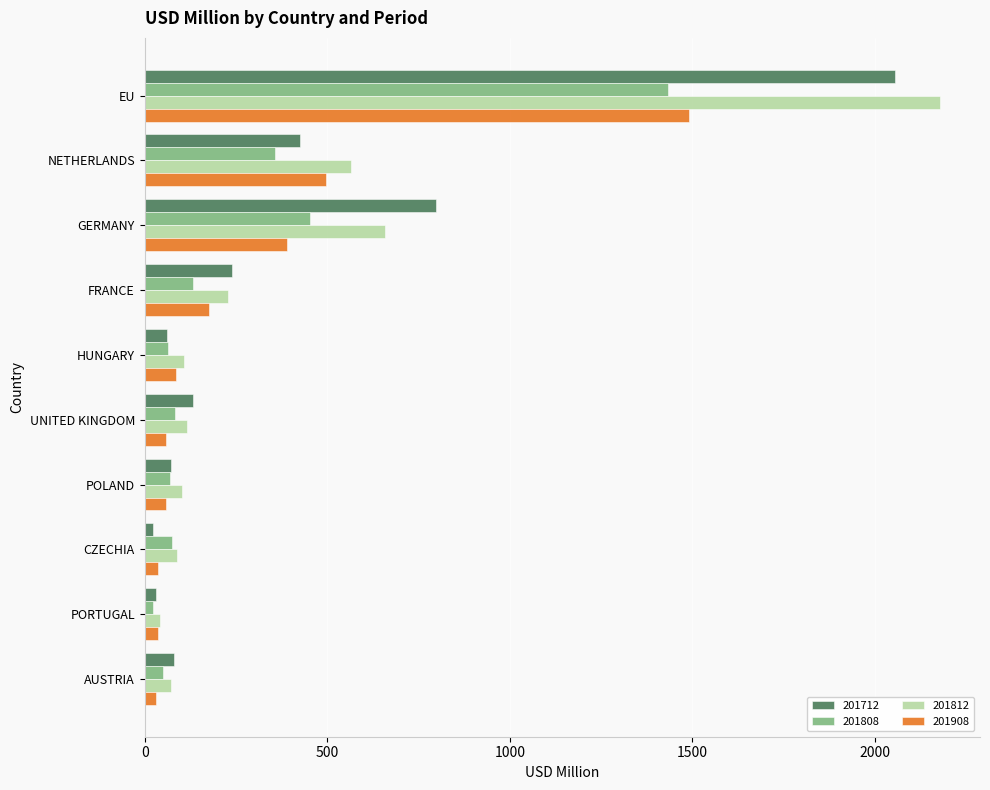

How many values in the 201808 series are below 83?

5